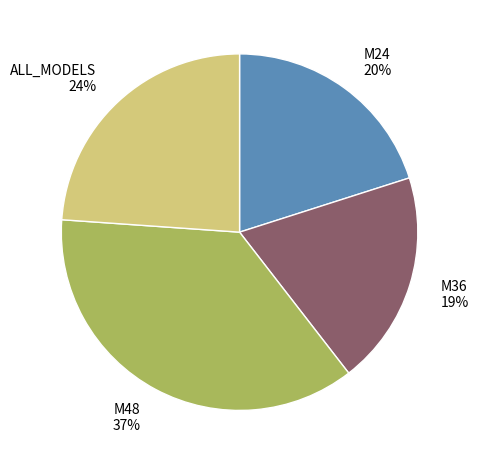

To the nearest percent, what percentage of the pie is M36?

19%